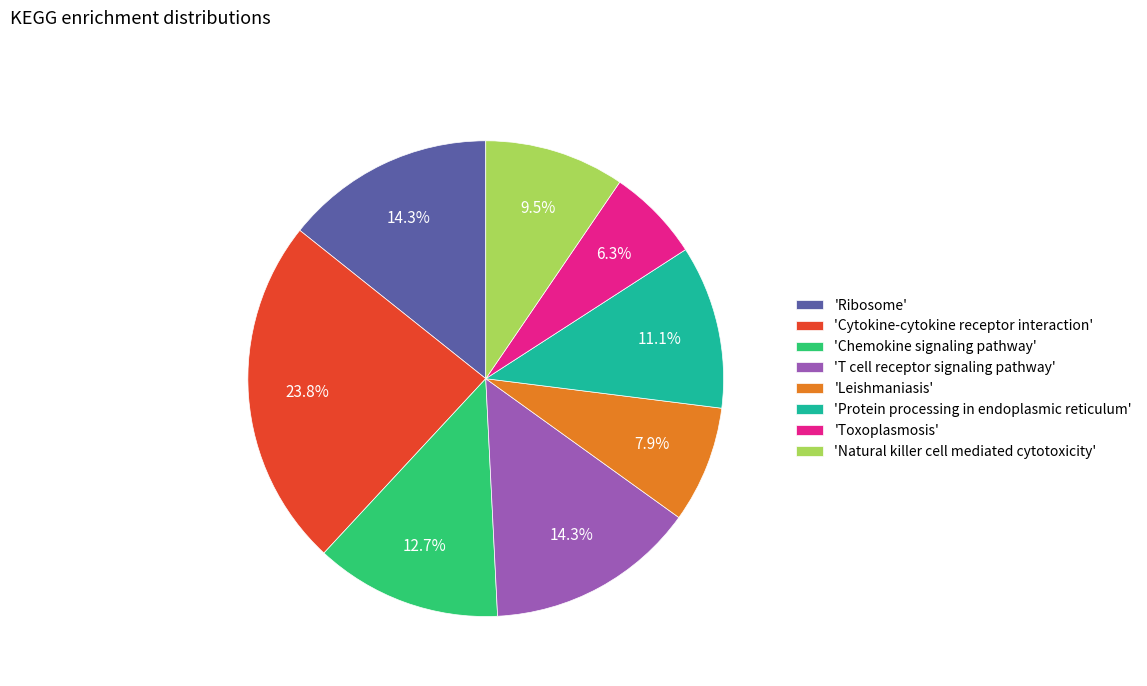

Which has a higher value, 'Toxoplasmosis' or 'Chemokine signaling pathway'?

'Chemokine signaling pathway'